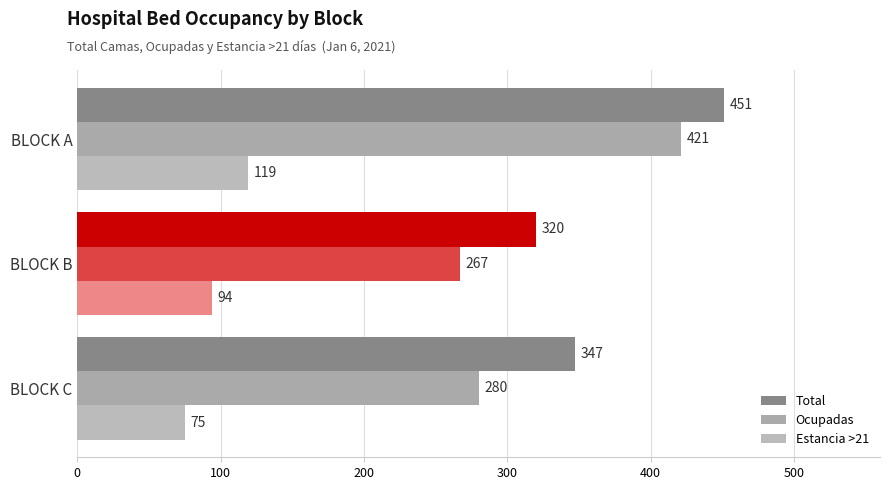

How many values in the Ocupadas series are below 280?

1